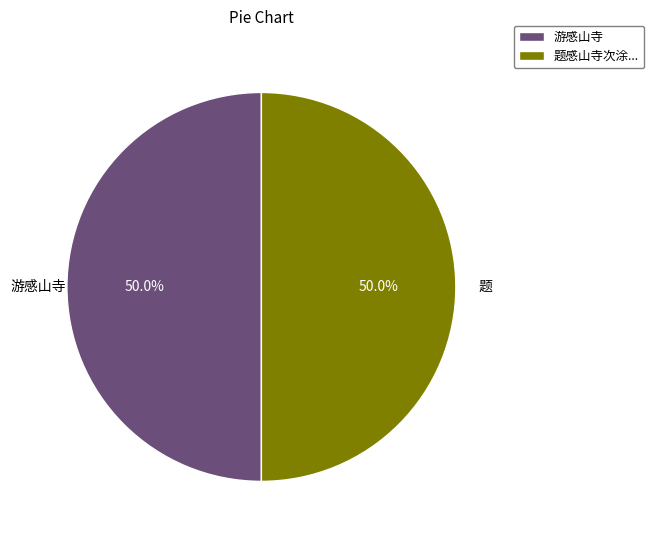

What is the total percentage of 游感山寺 and 题感山寺次涂...?

100.0%